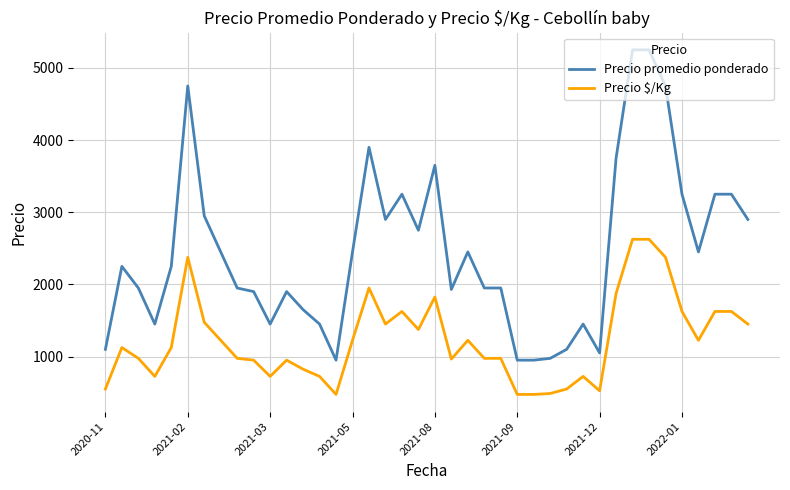

Rank the series by their average value, from highest to lowest.

Precio promedio ponderado, Precio $/Kg